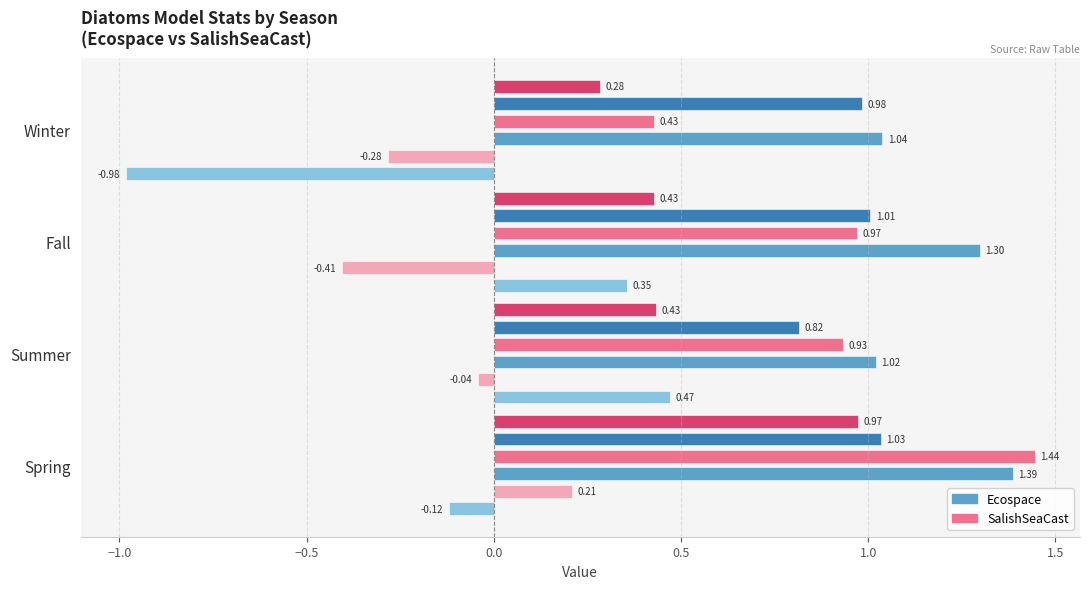

What is the difference between the highest and lowest values at Fall?

1.7